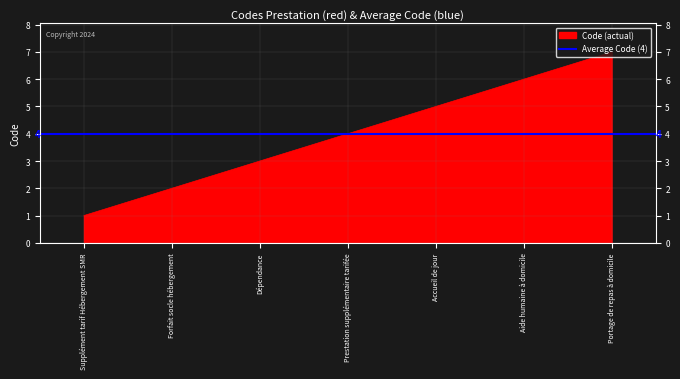

Reading left to right, list all the values displayed in this chart.

1	2	3	4	5	6	7